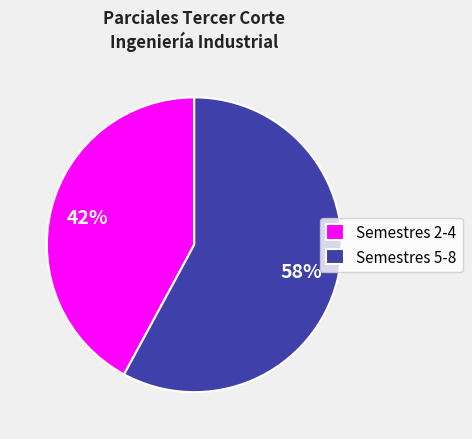

Which category accounts for the majority?

Semestres 5-8